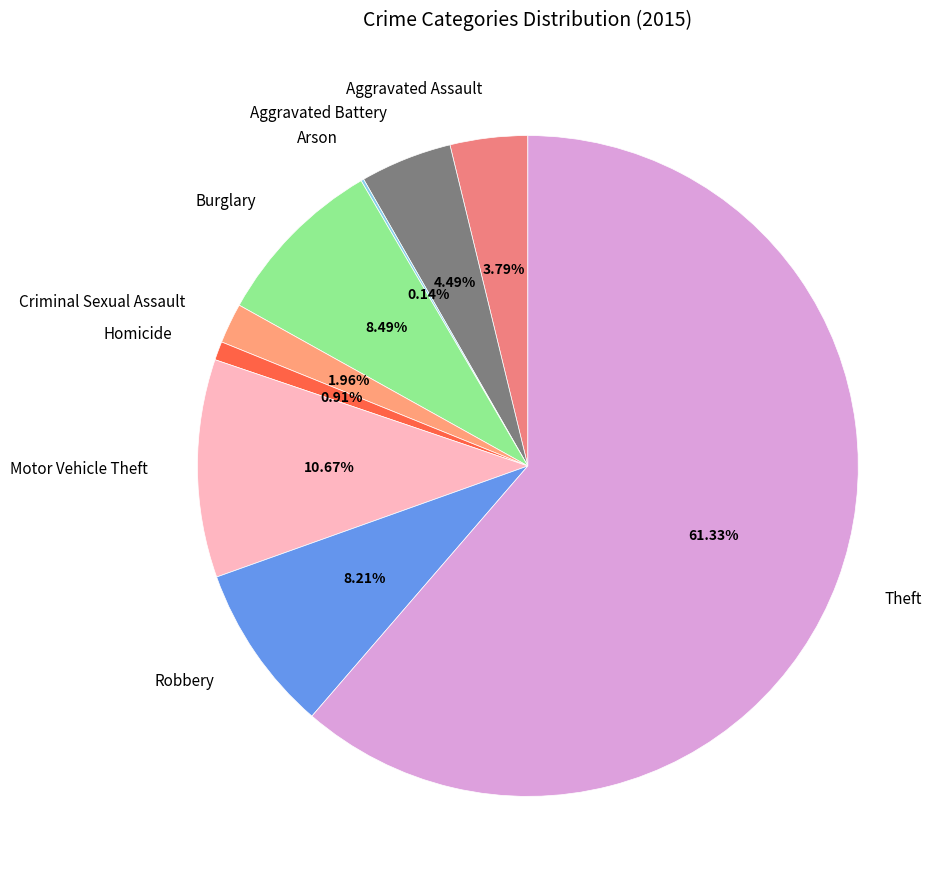

Which category accounts for the majority?

Theft